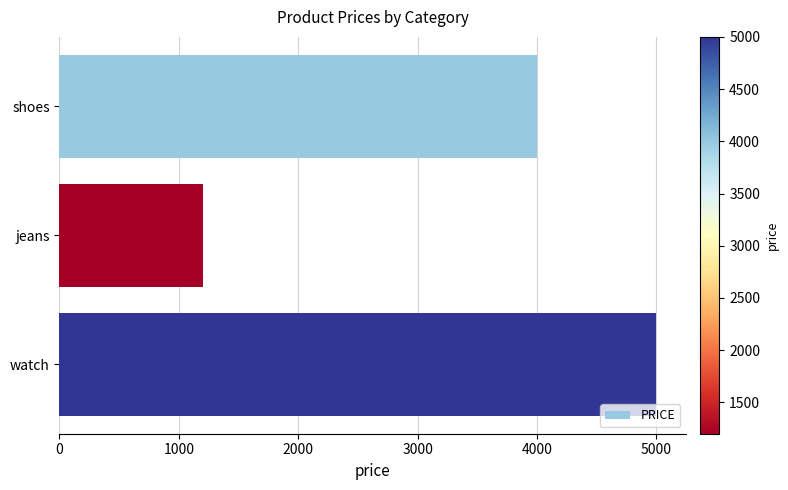

List the labels in order of value, largest first.

watch, shoes, jeans